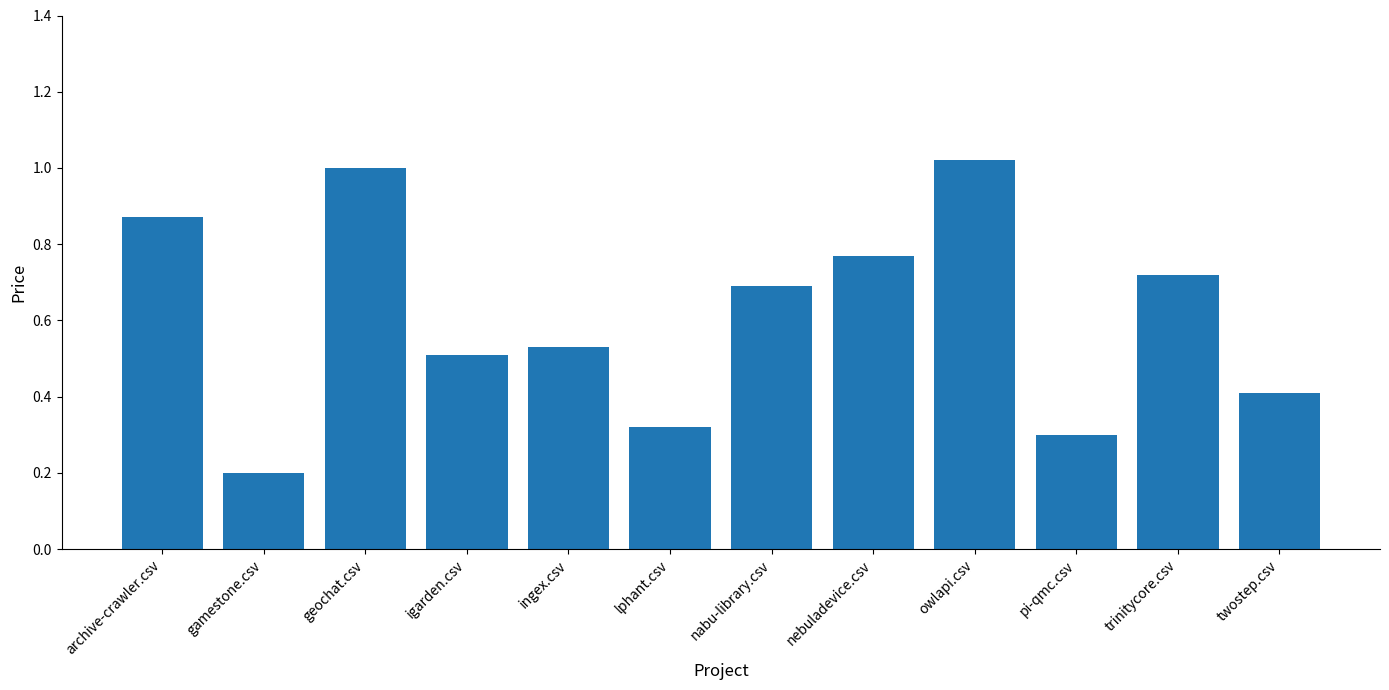

Rank the categories by value from highest to lowest.

owlapi.csv, geochat.csv, archive-crawler.csv, nebuladevice.csv, trinitycore.csv, nabu-library.csv, ingex.csv, igarden.csv, twostep.csv, lphant.csv, pi-qmc.csv, gamestone.csv